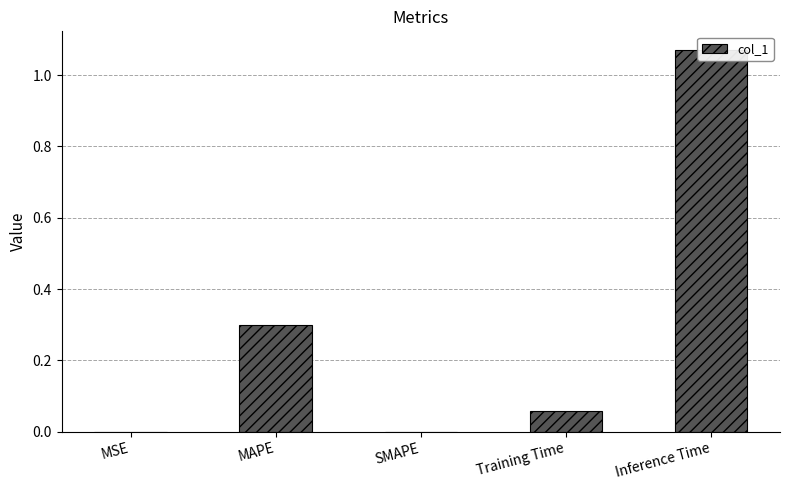

Are the bars grouped side by side (vs. stacked)?

No